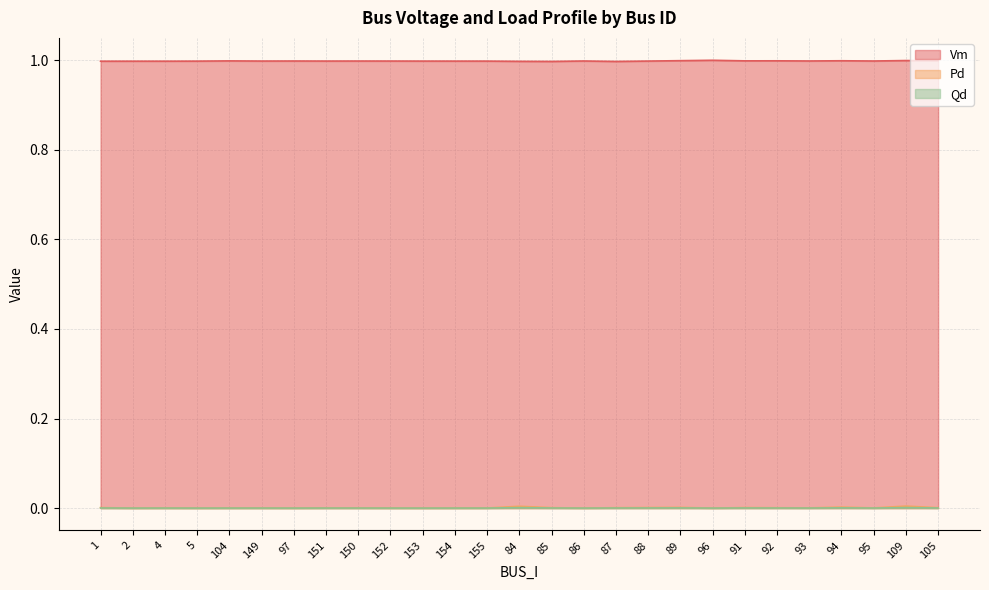

What is the lowest value of the Vm series?

1.0